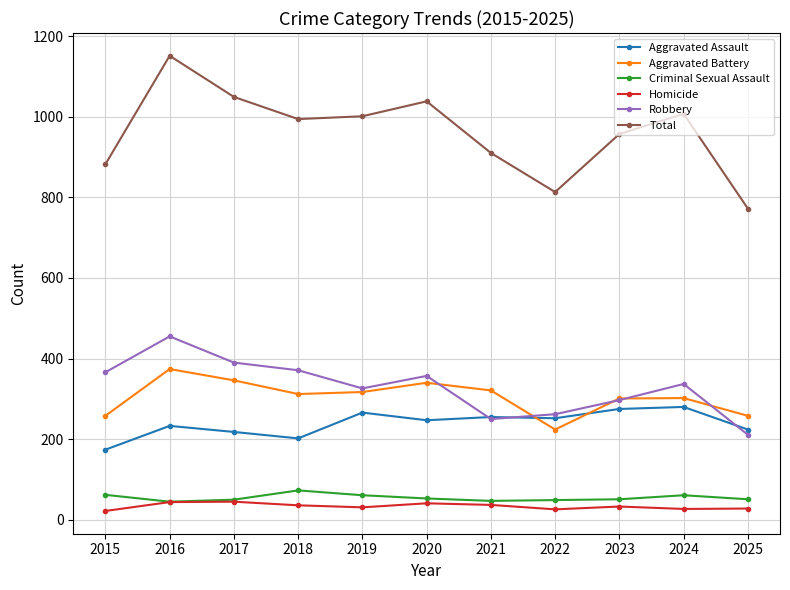

What is the difference between the highest and lowest values at 2020?

997